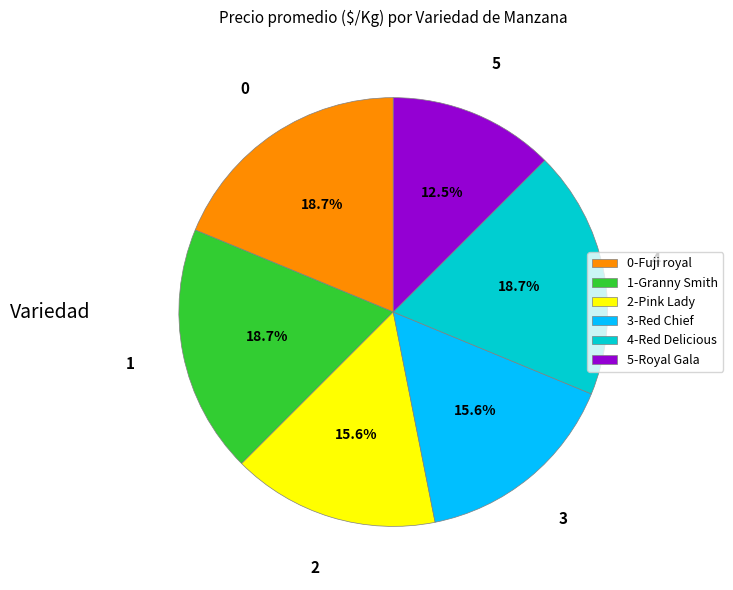

Does any single category account for the majority?

No